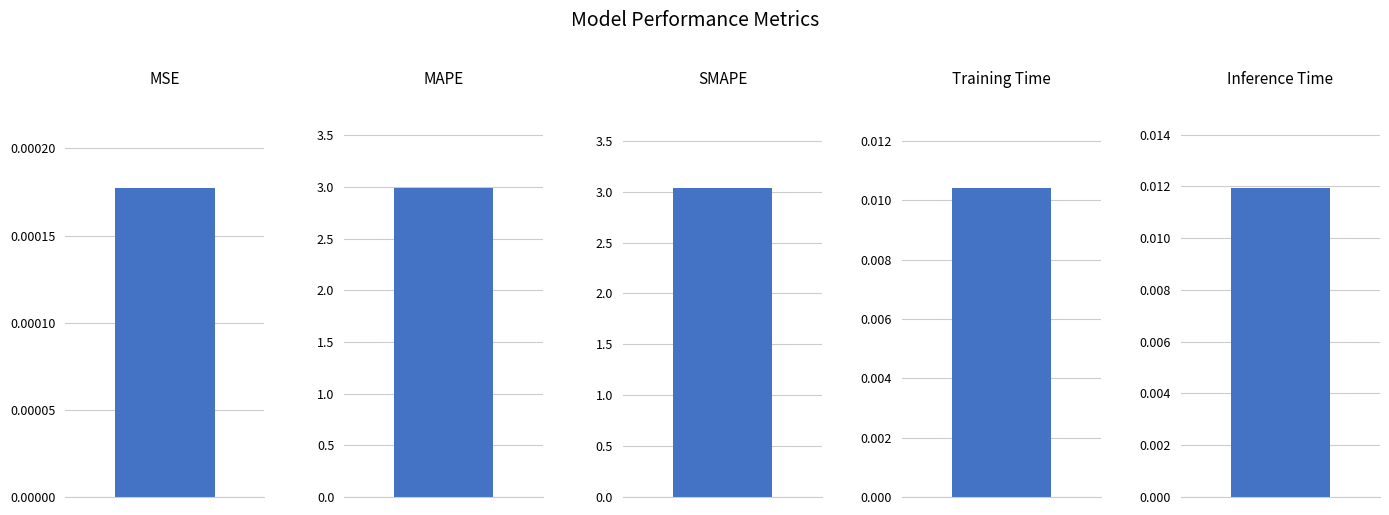

Where is the data nearest to the value 1?

Inference Time